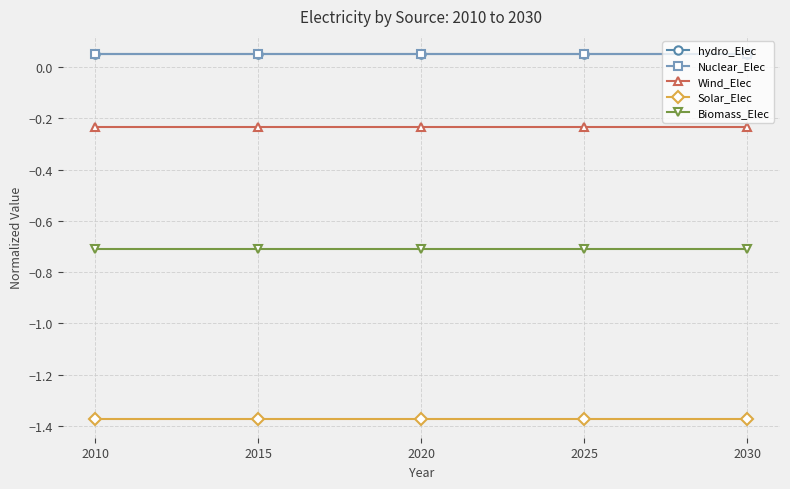

Rank the categories by Solar_Elec value from highest to lowest.

2010, 2015, 2020, 2025, 2030